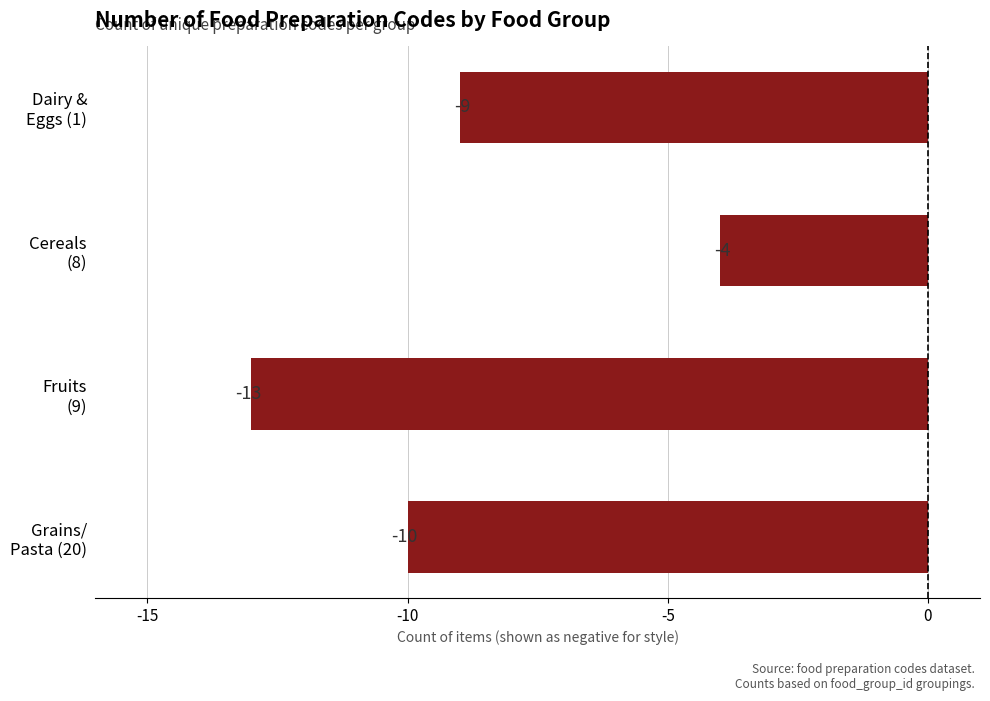

List the labels in order of value, smallest first.

Fruits
(9), Grains/
Pasta (20), Dairy &
Eggs (1), Cereals
(8)